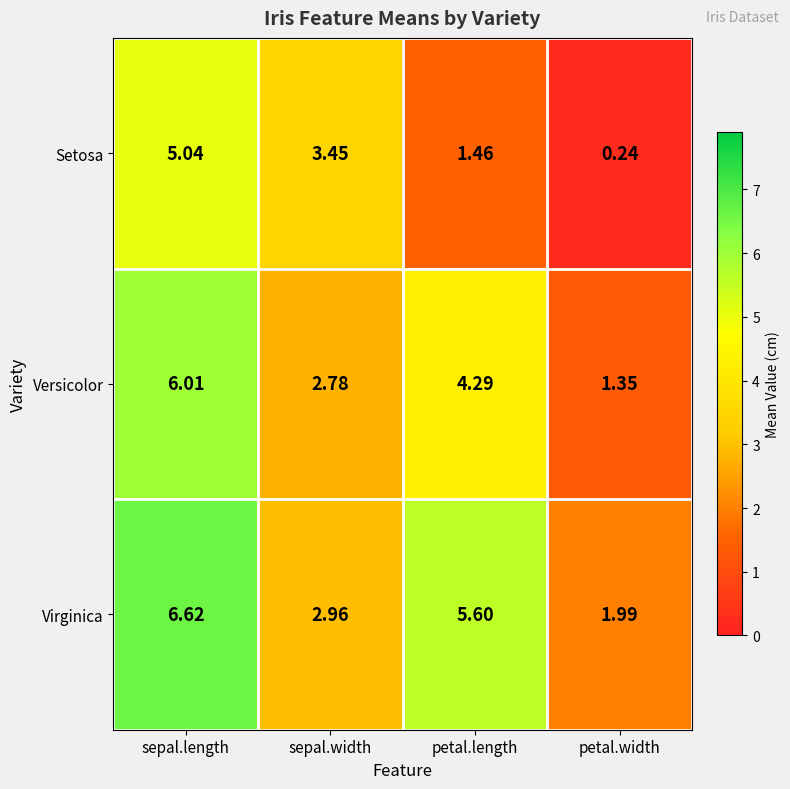

At which label does Setosa first exceed 3?

sepal.length